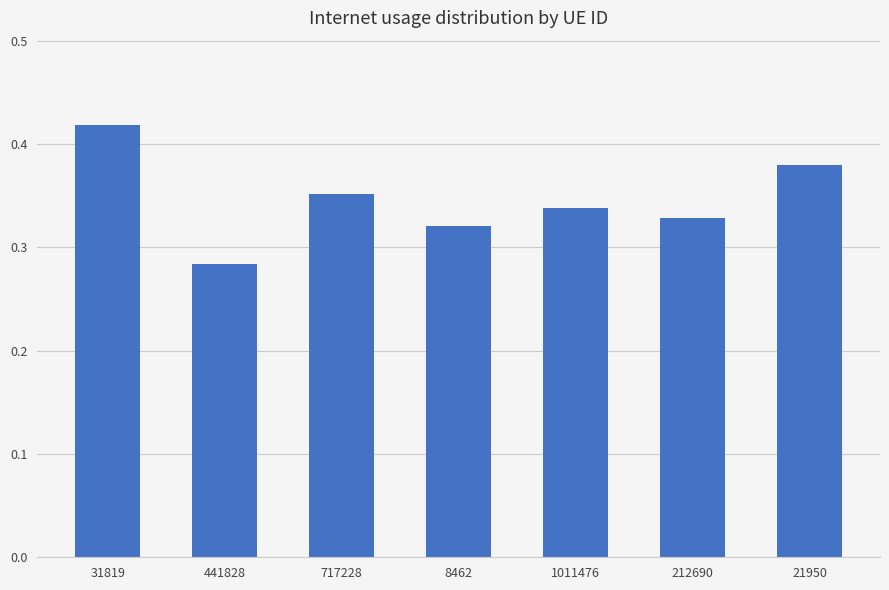

Is it true that the value at 31819 is 0.3?

False